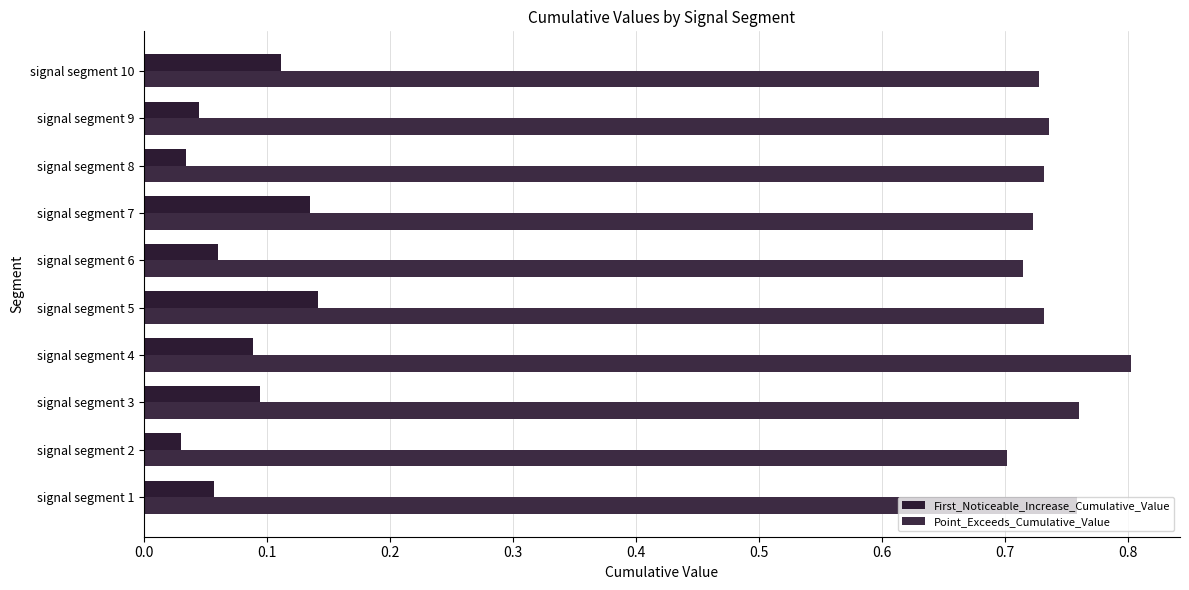

What is the average value of the First_Noticeable_Increase_Cumulative_Value series?

0.1